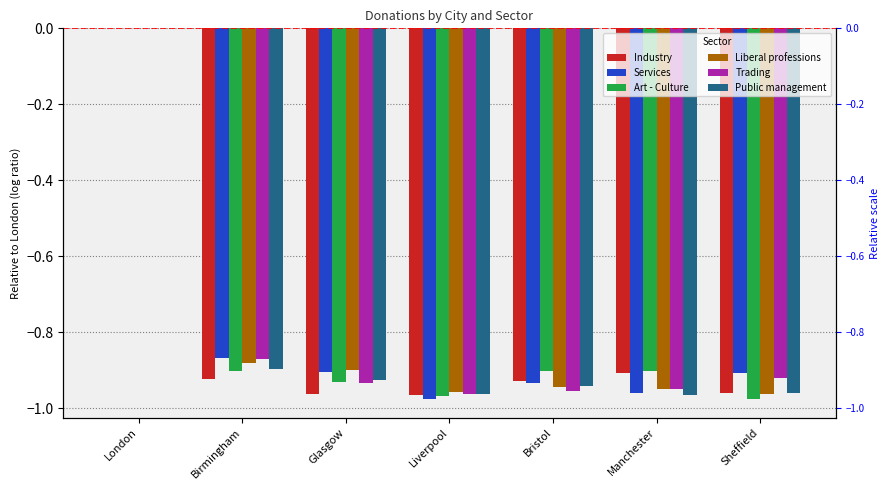

Read the Public management value at Liverpool.

-1.0